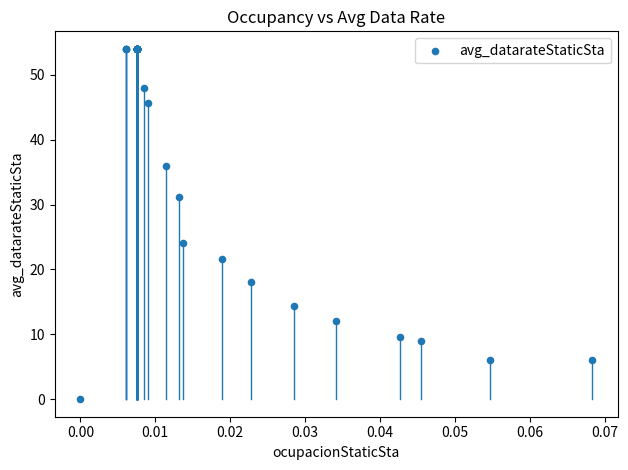

What Y value in the scatter plot is closest to 27?

24.0